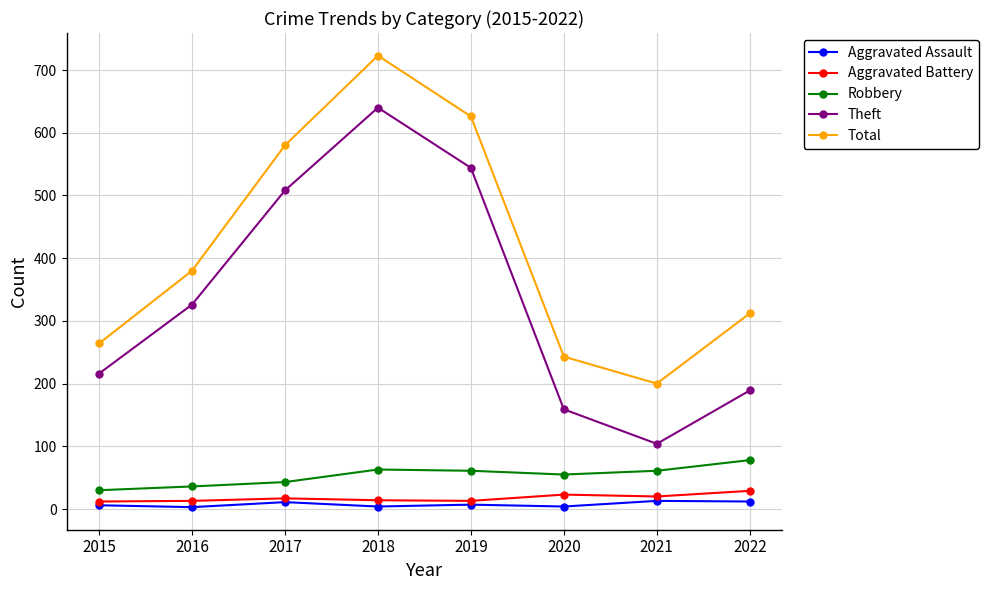

What is the highest value of the Theft series?

640